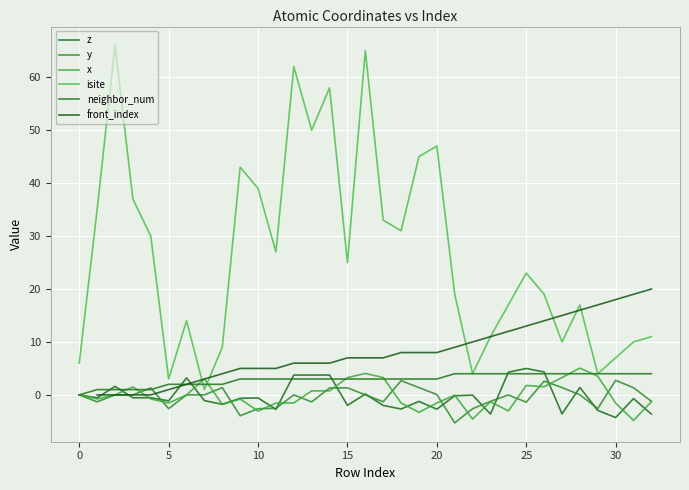

How many lines are shown in the chart?

6